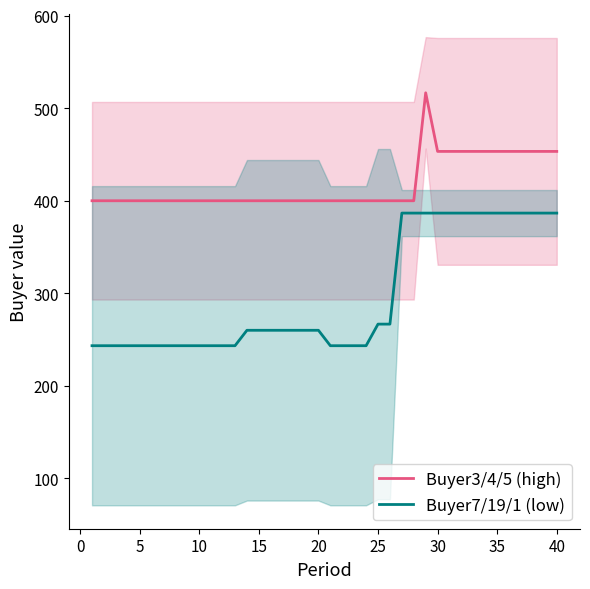

What is the lowest value of the Buyer3/4/5 (high) series?

400.0